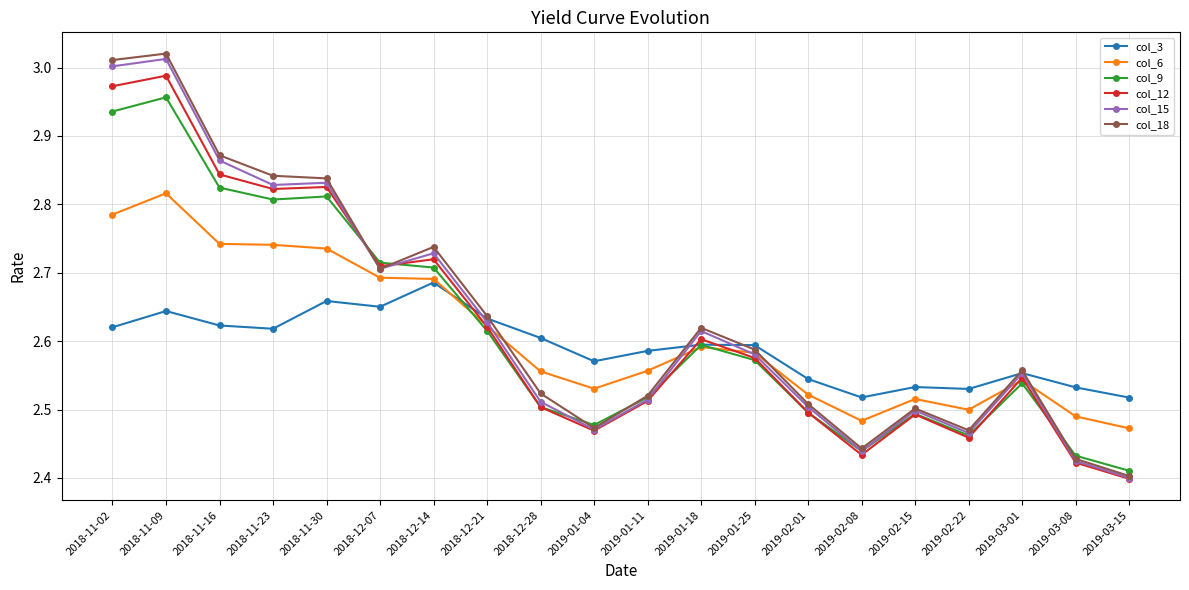

True or false: col_6 and col_12 cross at least once.

True